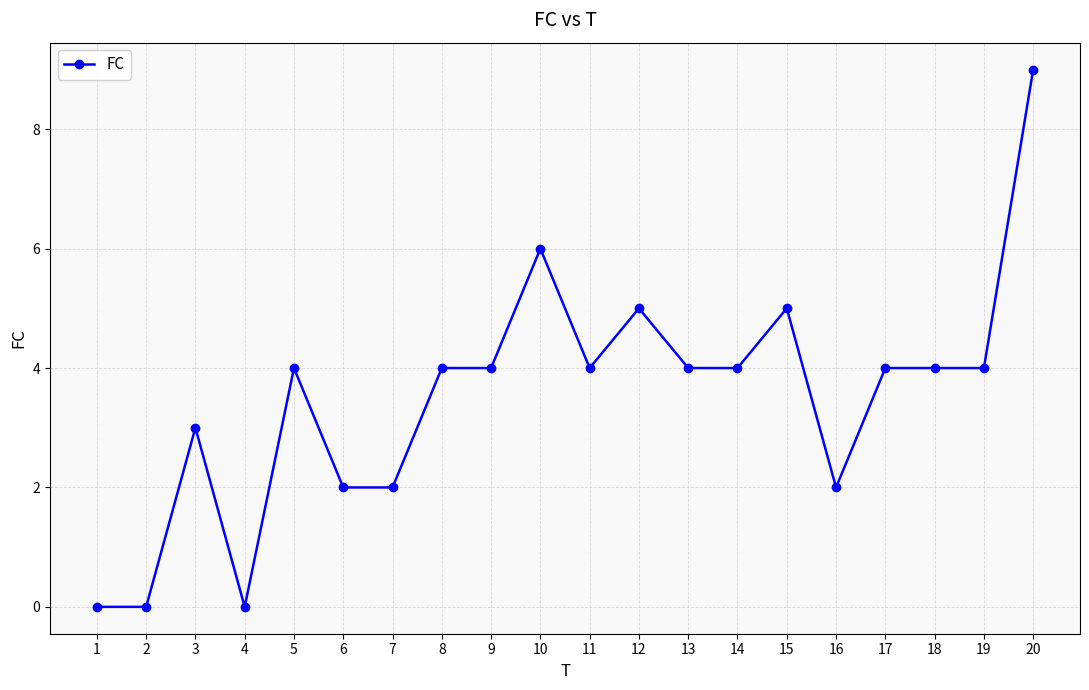

Where is the first local maximum?

3